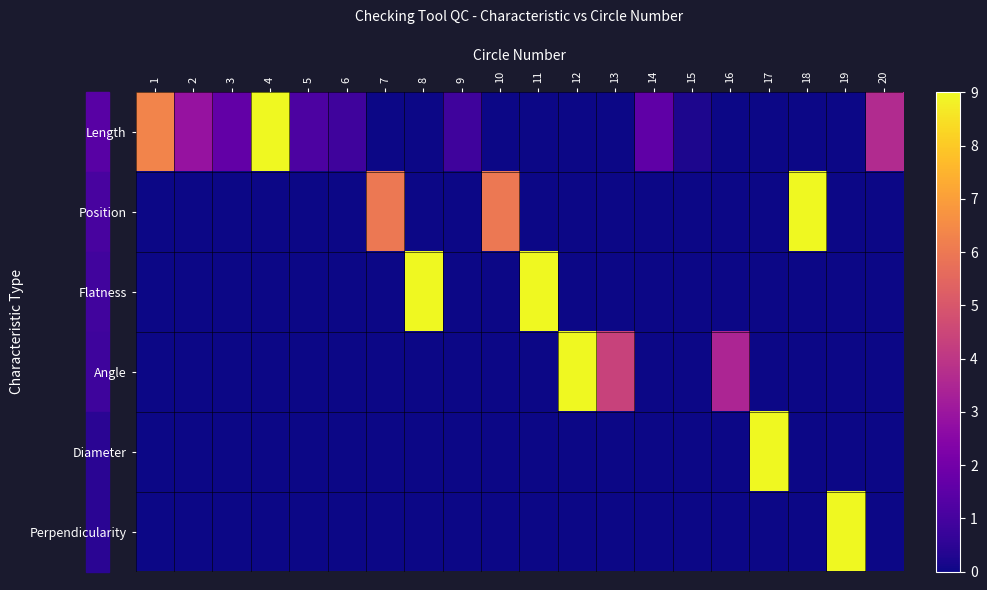

What is the difference between the highest and lowest values at 18?

9.0